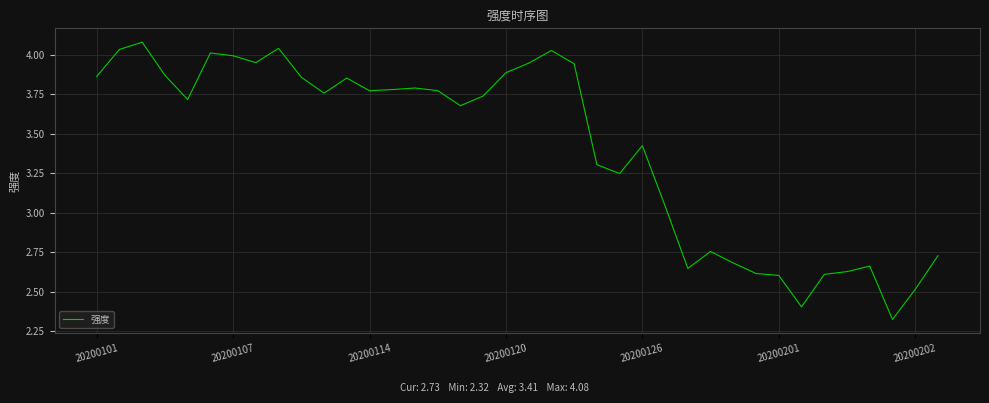

Count the number of categories in the chart.

38